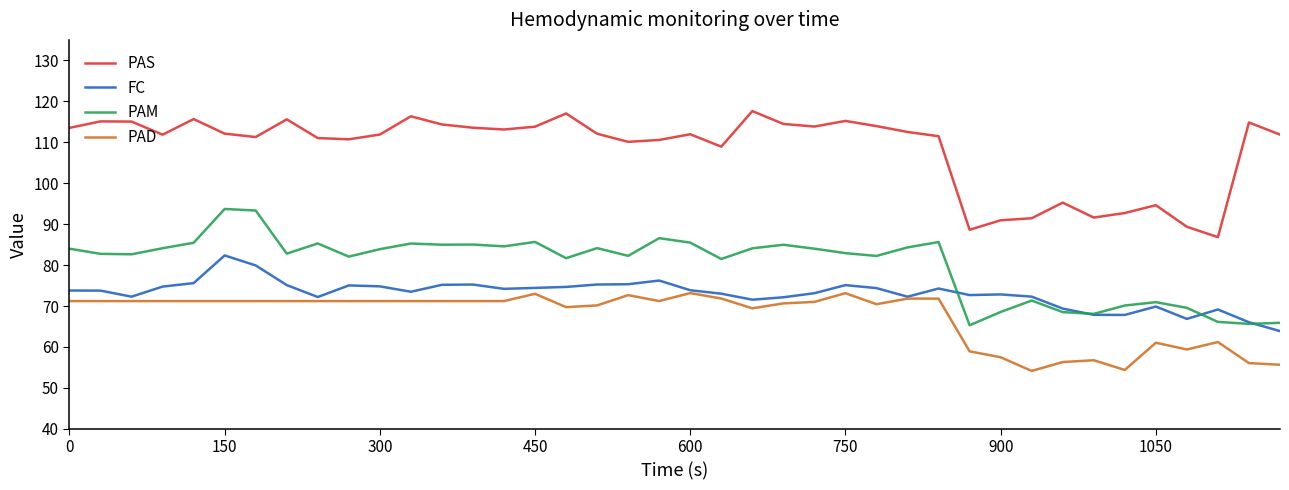

List the series in order of their peak value, lowest first.

PAD, FC, PAM, PAS